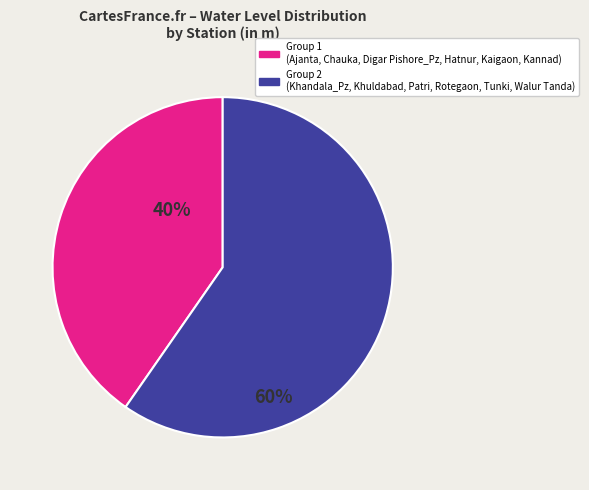

Is there any slice that represents more than half of the pie?

Yes